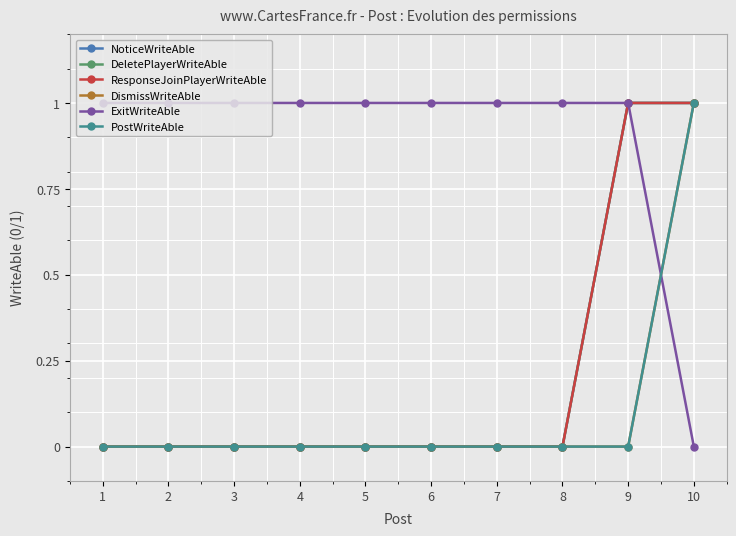

True or false: NoticeWriteAble and DeletePlayerWriteAble cross at least once.

False